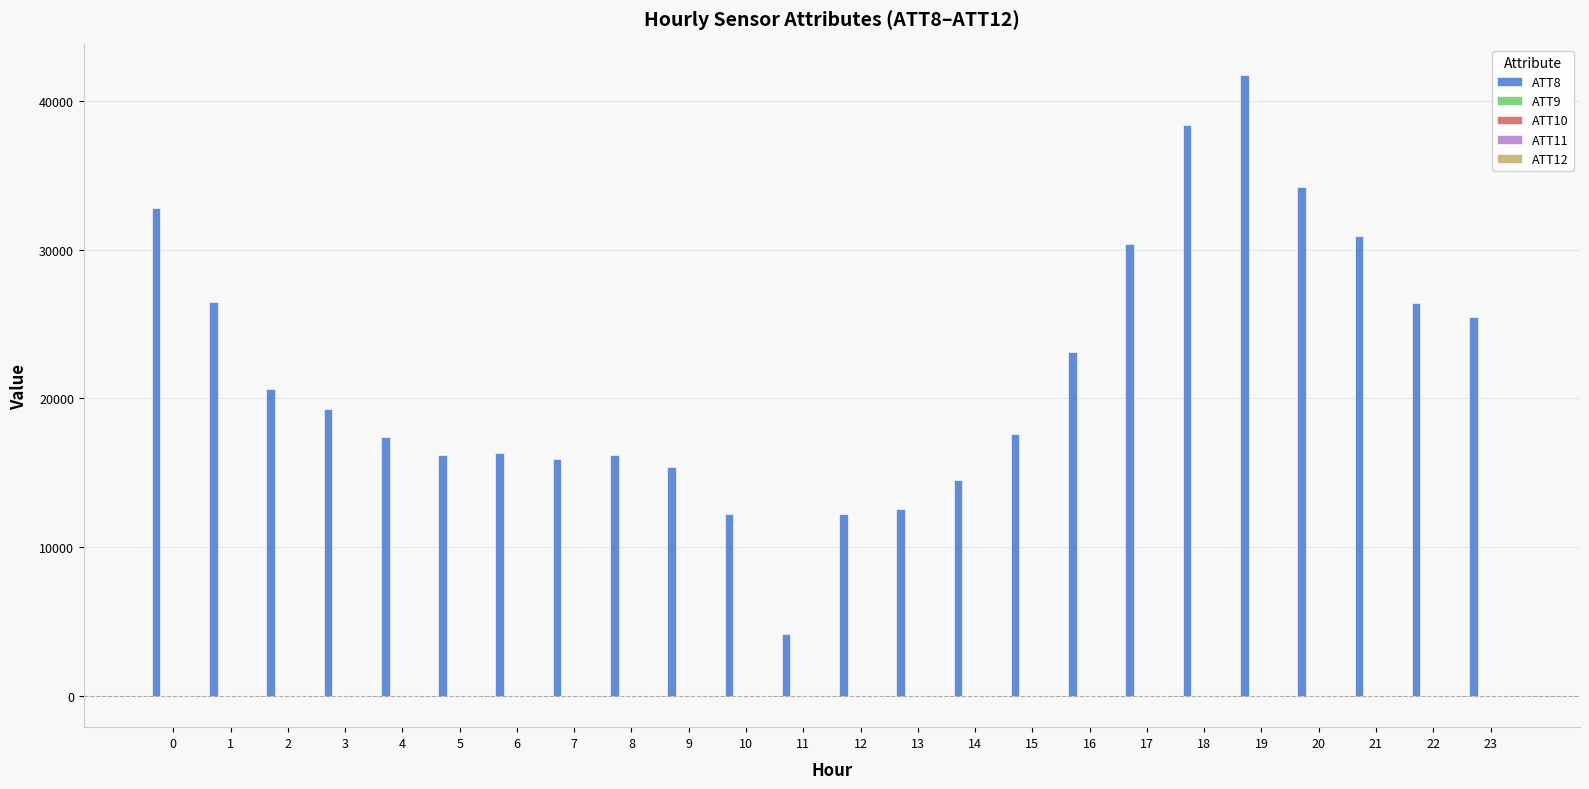

Which series has the largest total across all categories?

ATT8